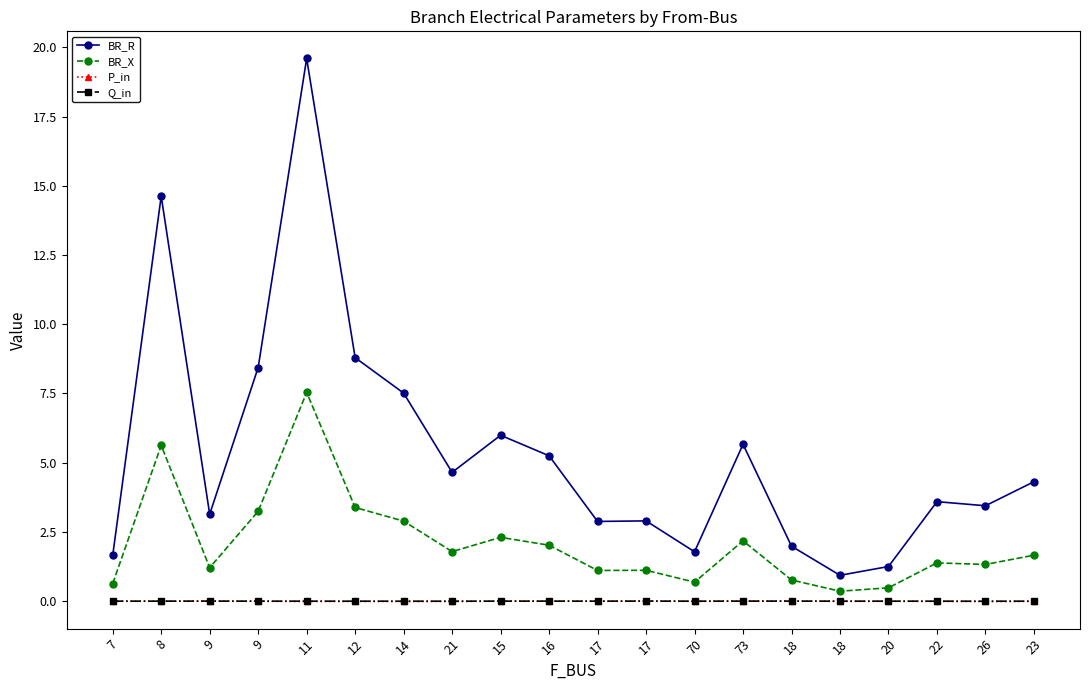

What are all the series names shown in the legend?

BR_R, BR_X, P_in, Q_in